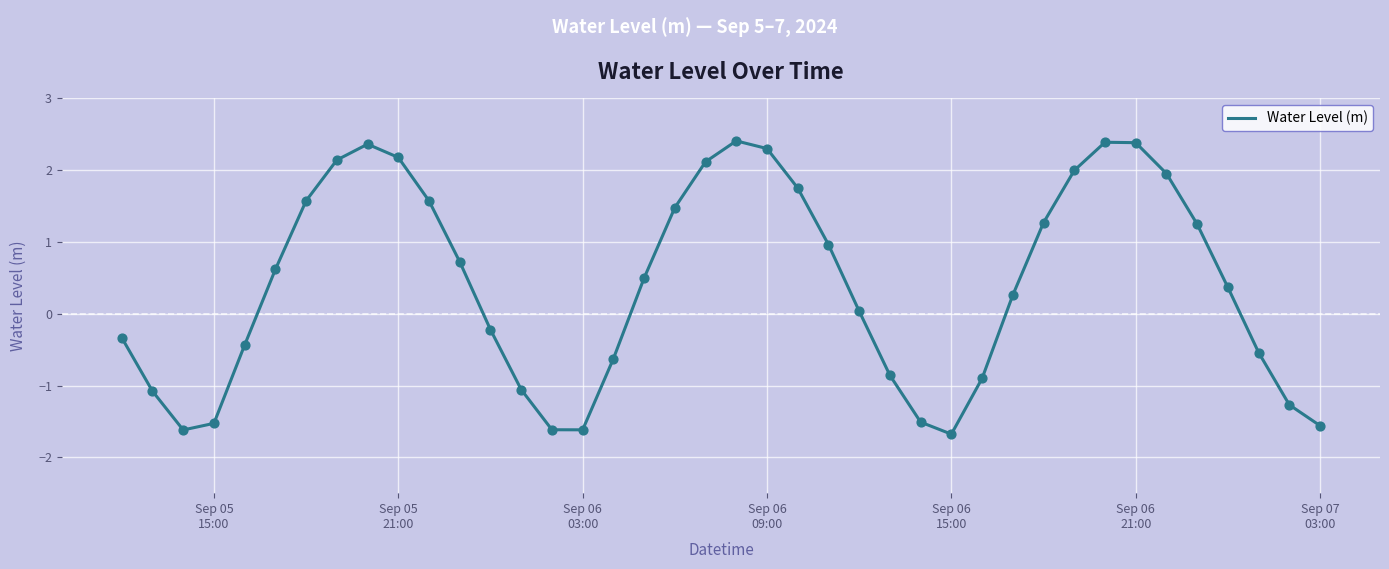

What is the minimum value shown in the chart?

-1.7